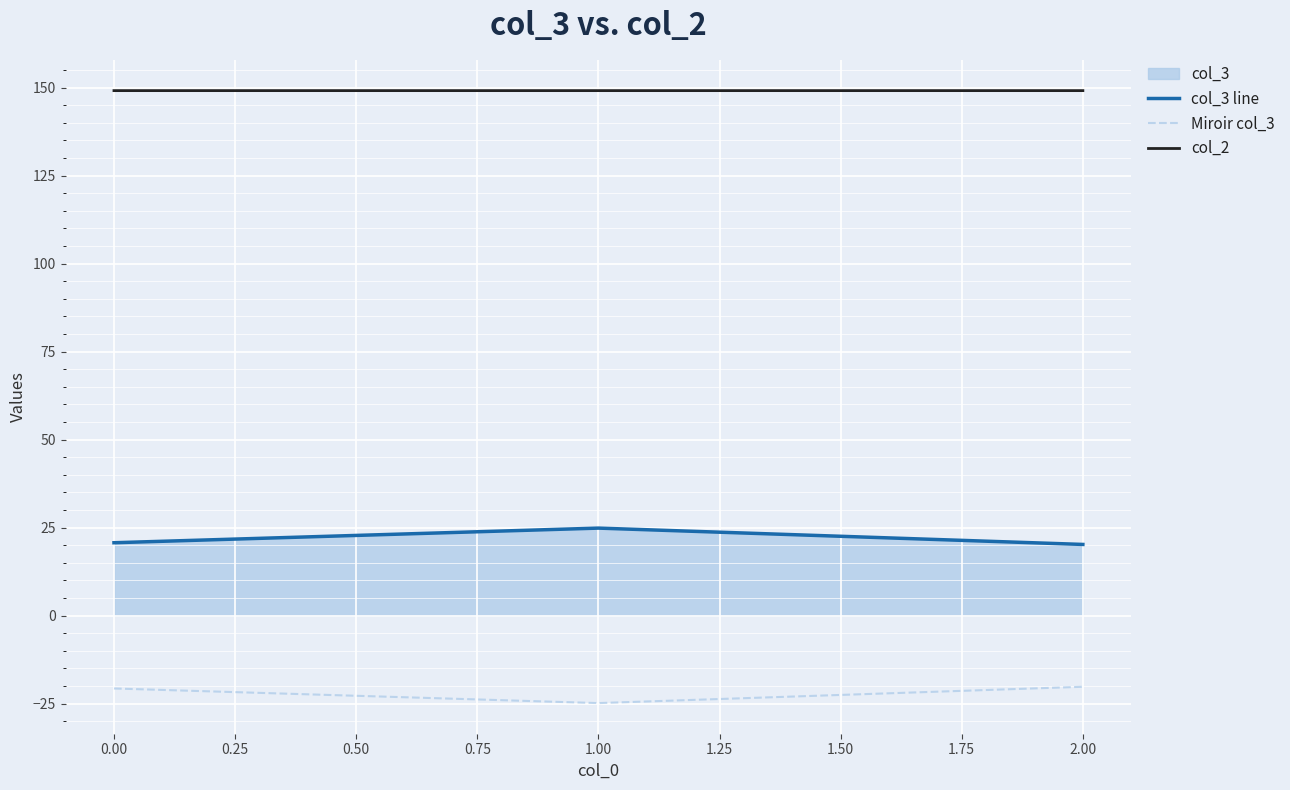

What position from the right is 0.00?

3